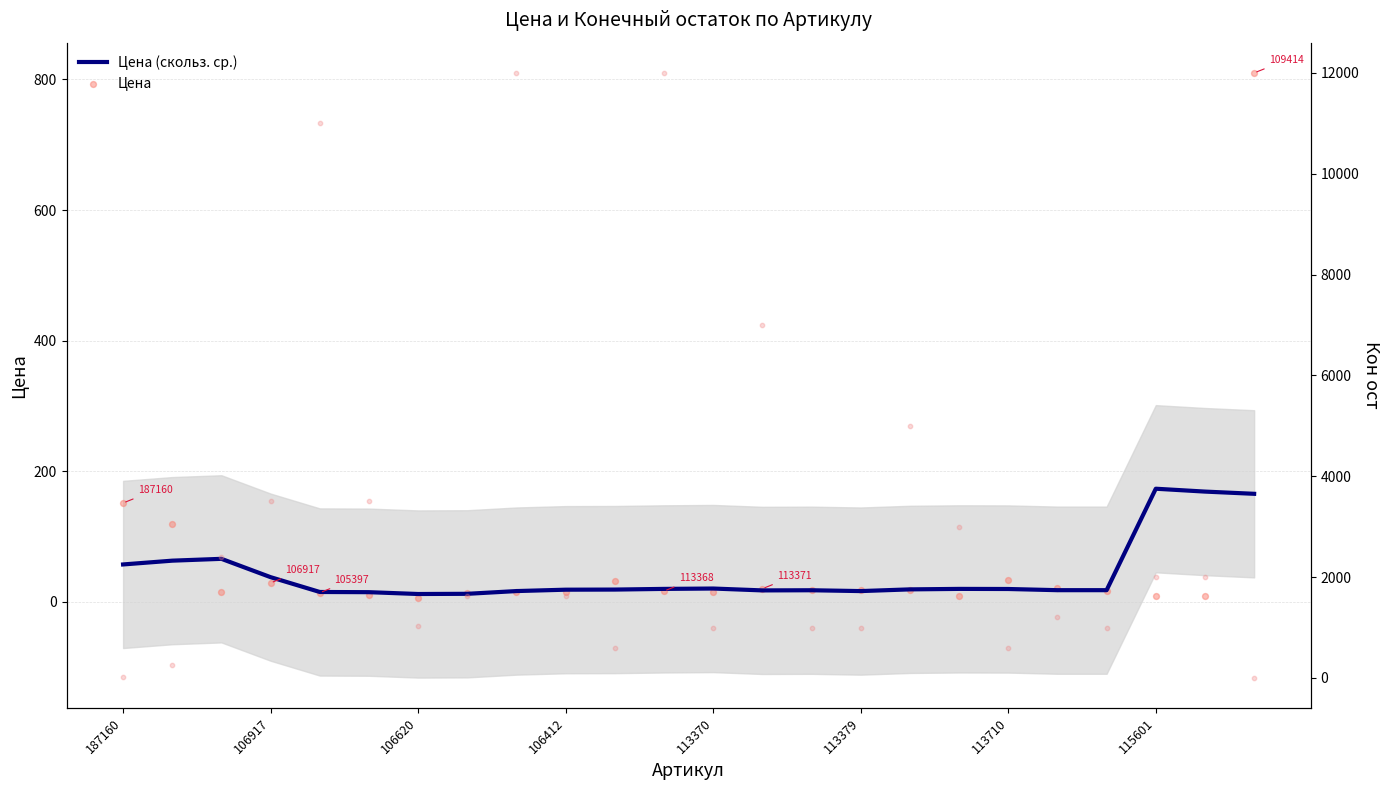

Which series reaches the maximum Y coordinate?

Цена